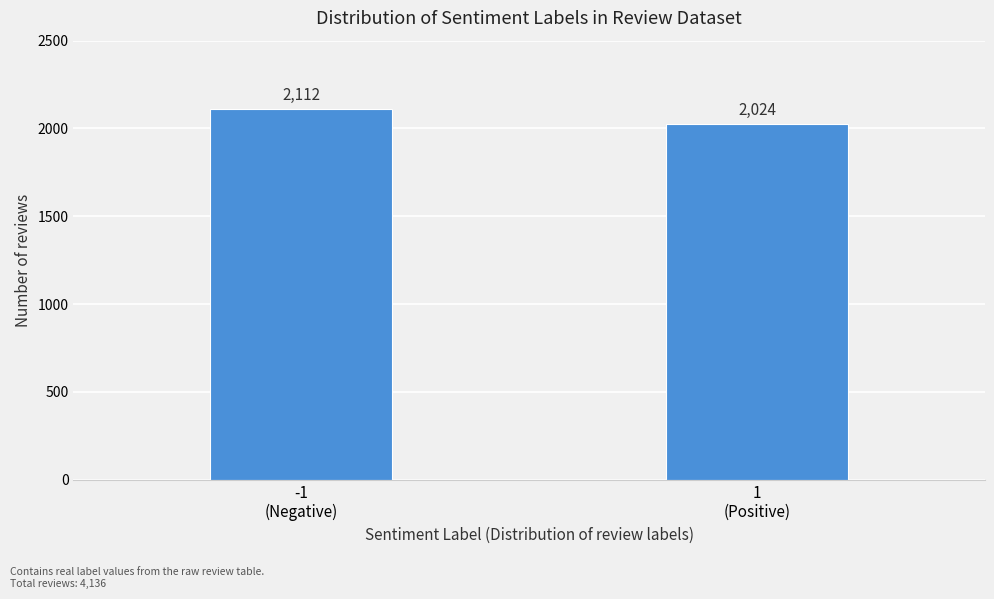

Reading left to right, what are all the values shown in this chart?

2112	2024